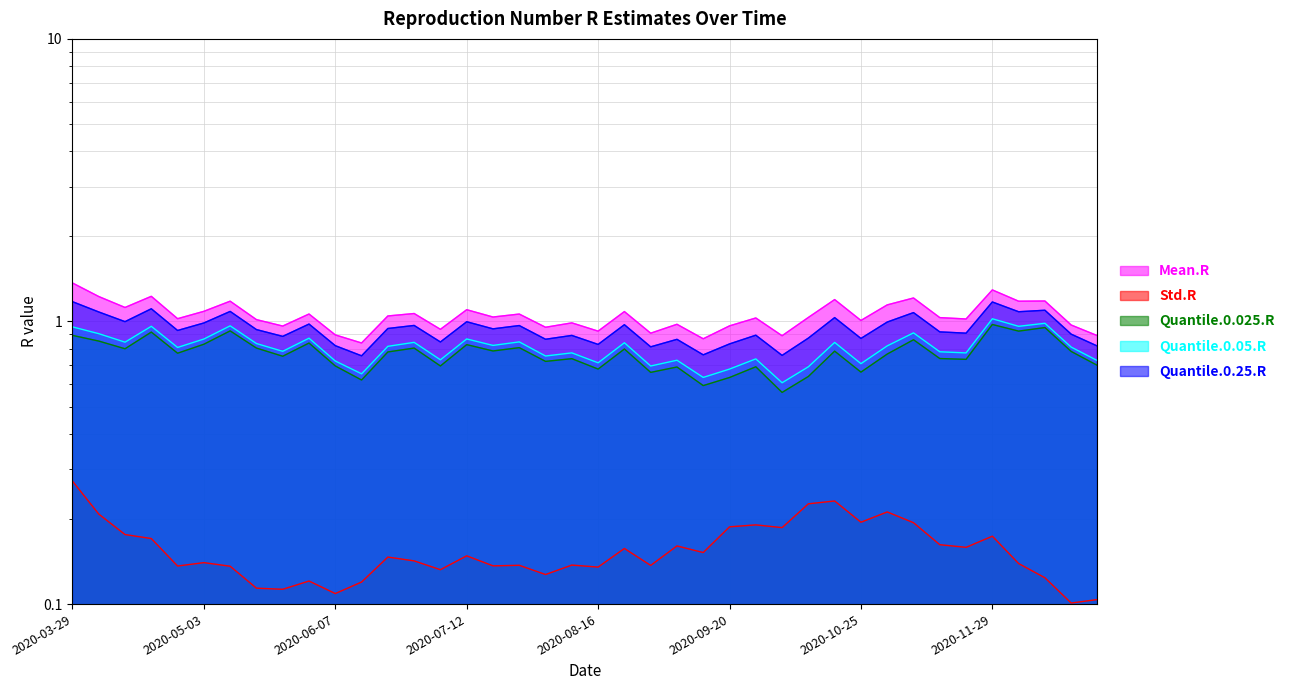

True or false: Quantile.0.25.R and Mean.R cross at least once.

False